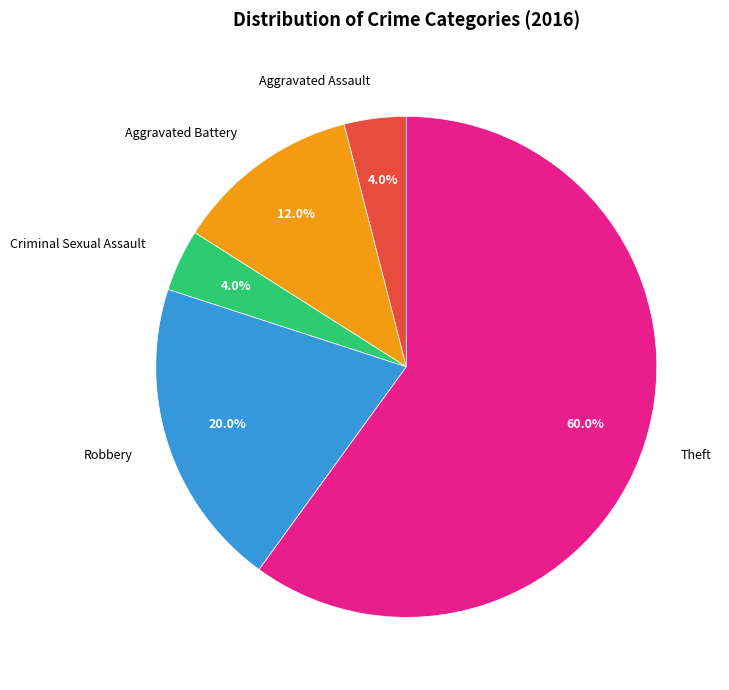

What is the largest slice in the pie chart?

Theft